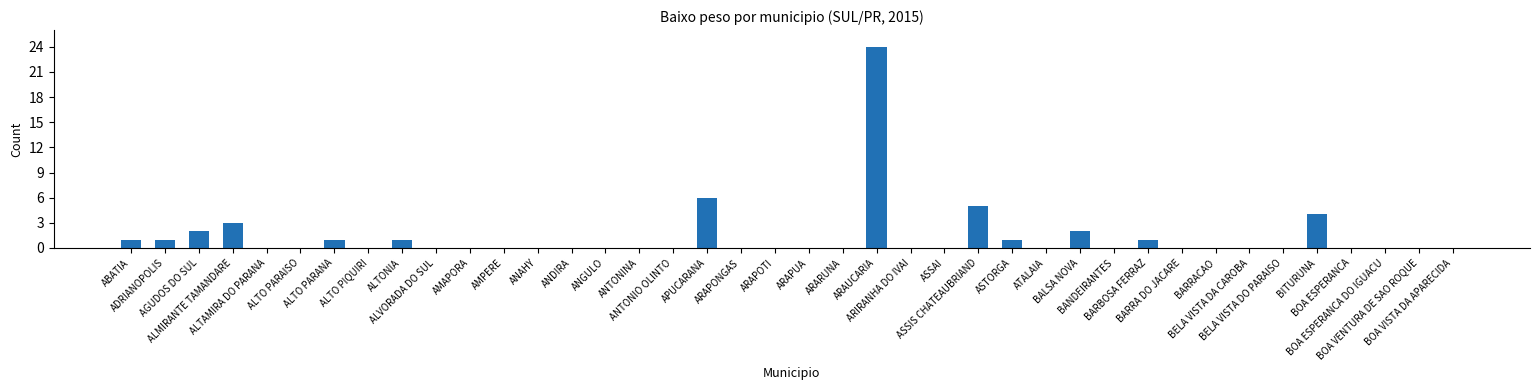

What is the greatest value displayed?

24